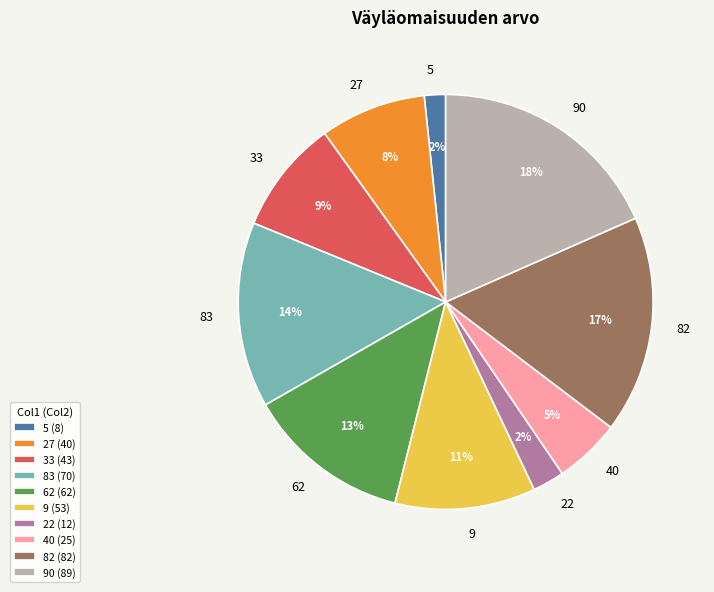

Approximately how many times larger is the value at 90 compared to 27?

2.2